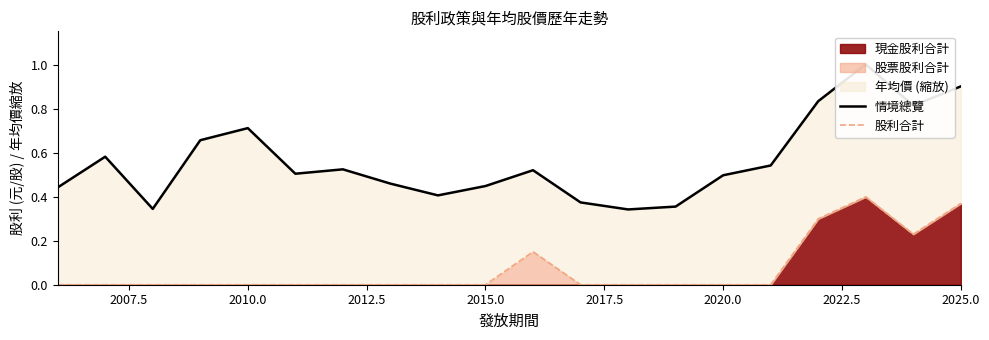

How many values in 股利合計 are above zero?

5